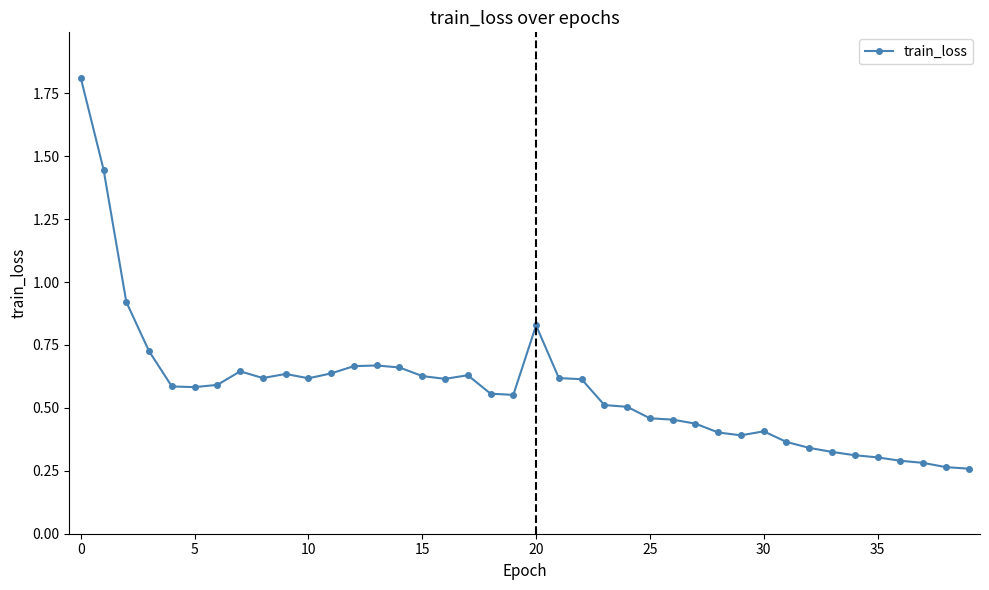

True or false: the data has more than 2 interior local peaks.

True